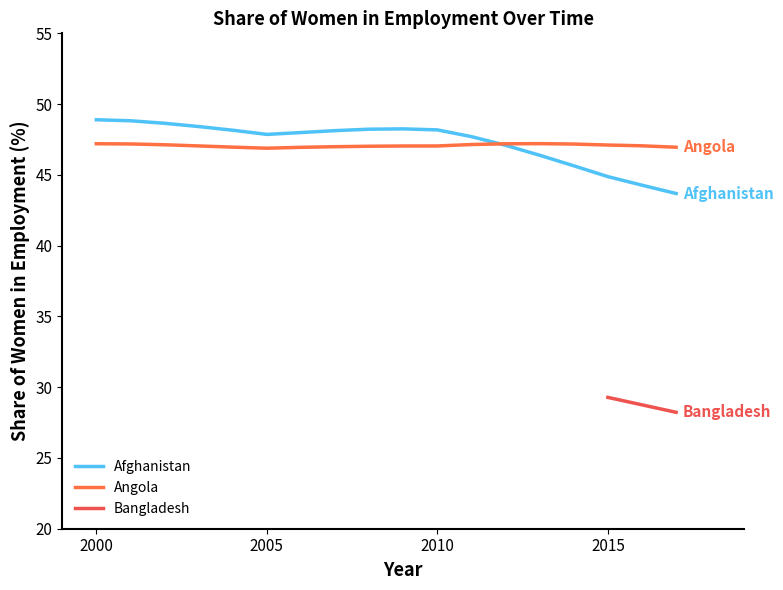

Is it true that Angola equals 16.4 at 2014?

False